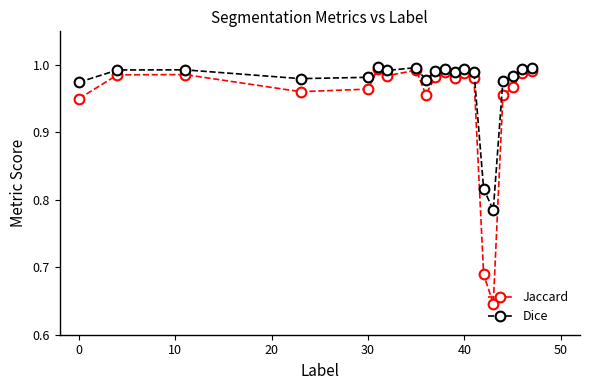

How many lines are shown in the chart?

2